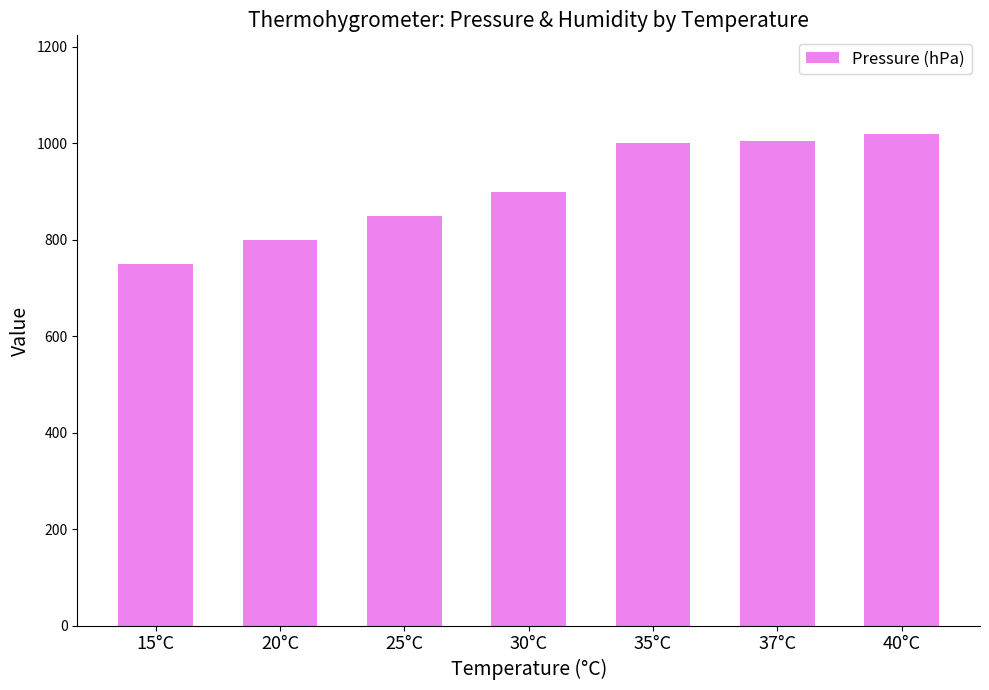

The value at 25°C is 850. True or false?

True